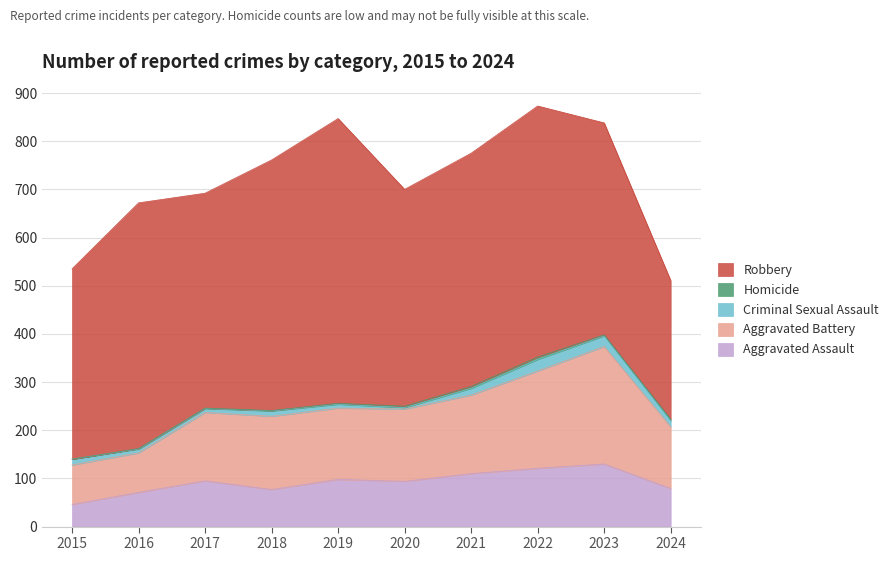

Reading right to left, transcribe all the data shown in this chart.

Aggravated Assault: 79	130	121	110	94	98	77	95	71	46
Aggravated Battery: 128	244	202	163	150	148	152	142	82	82
Criminal Sexual Assault: 13	22	24	14	3	8	11	8	8	12
Homicide: 3	2	5	4	3	2	1	1	1	0
Robbery: 288	440	521	484	450	591	520	446	510	395